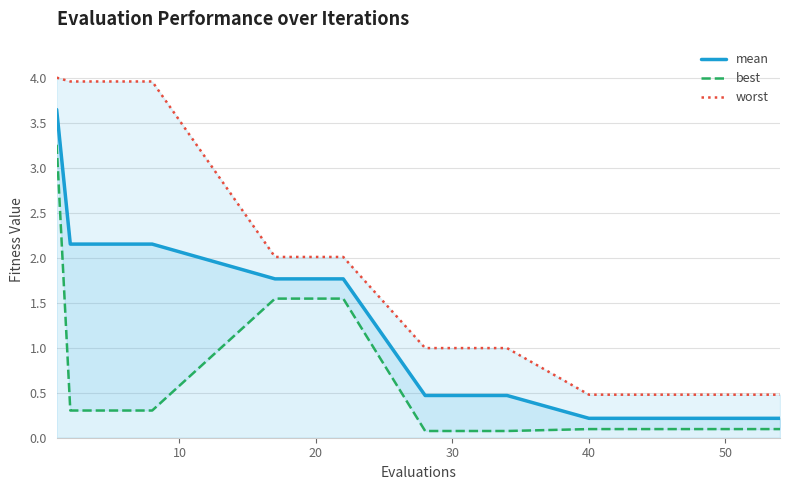

Reading left to right, what are all the values shown in this chart?

mean: 3.6	2.2	2.2	2.2	2.2	1.8	1.8	1.8	0.5	0.5	0.5	0.5	0.2	0.2	0.2	0.2	0.2	0.2	0.2	0.2
best: 3.3	0.3	0.3	0.3	0.3	1.5	1.5	1.5	0.1	0.1	0.1	0.1	0.1	0.1	0.1	0.1	0.1	0.1	0.1	0.1
worst: 4.0	4.0	4.0	4.0	4.0	2.0	2.0	2.0	1.0	1.0	1.0	1.0	0.5	0.5	0.5	0.5	0.5	0.5	0.5	0.5